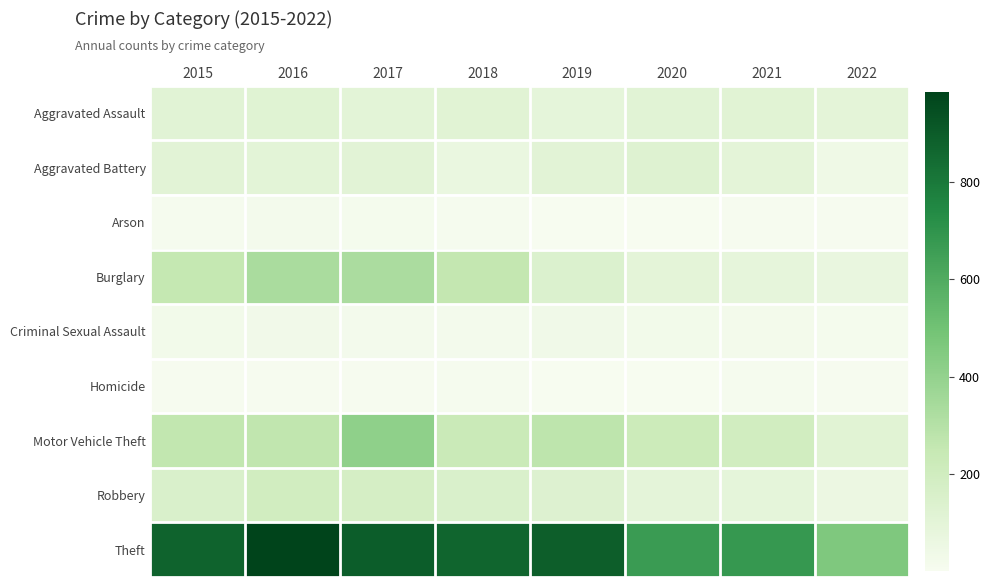

Rank the series by their maximum value, from lowest to highest.

Homicide, Arson, Criminal Sexual Assault, Aggravated Assault, Aggravated Battery, Robbery, Burglary, Motor Vehicle Theft, Theft